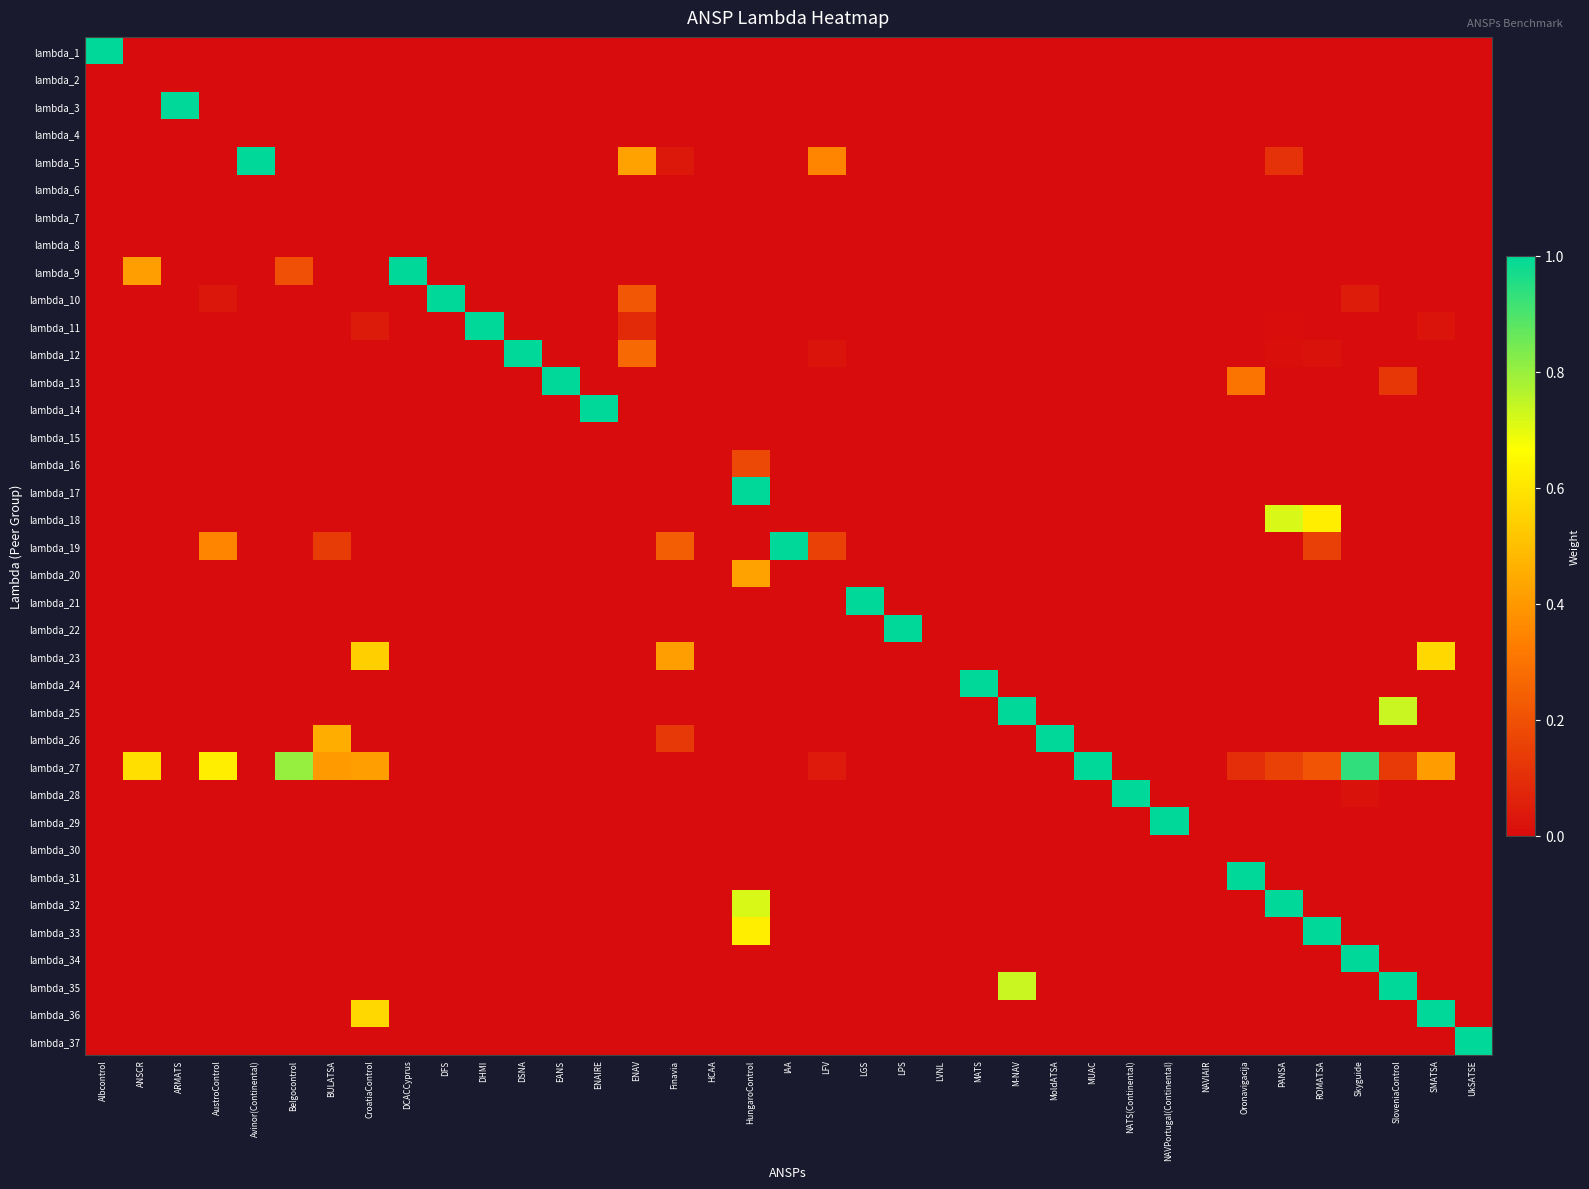

What is the difference between the highest and lowest values at LFV?

0.3